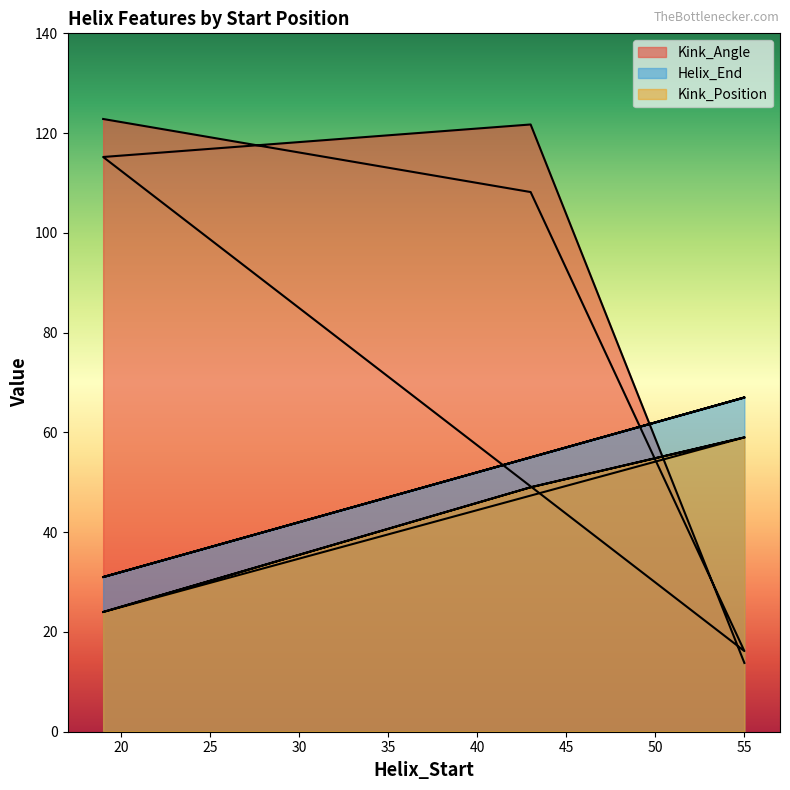

Which series has the largest total across all categories?

Kink_Angle